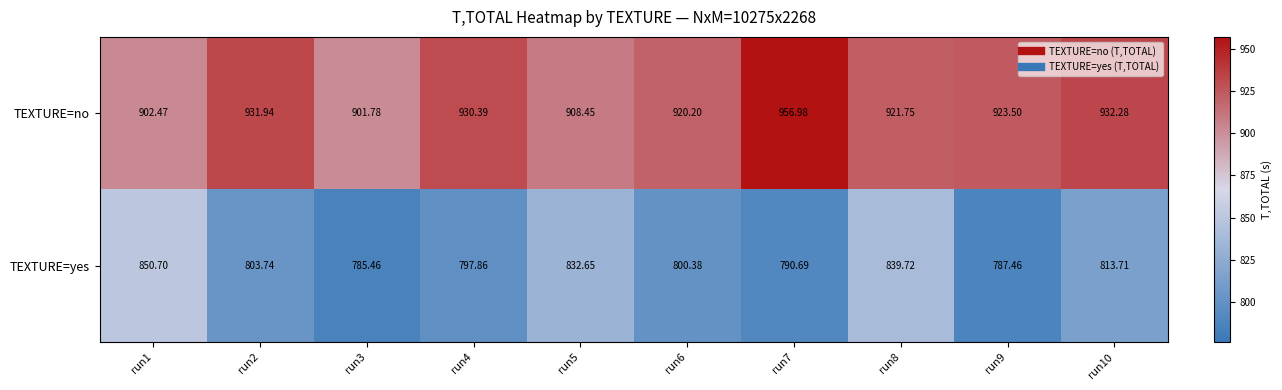

Which series has the largest total across all categories?

TEXTURE=no